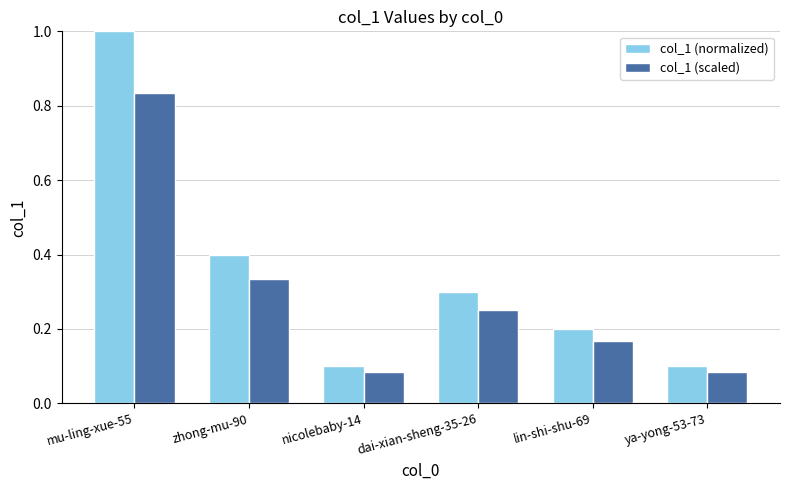

Which series has the largest total across all categories?

col_1 (normalized)